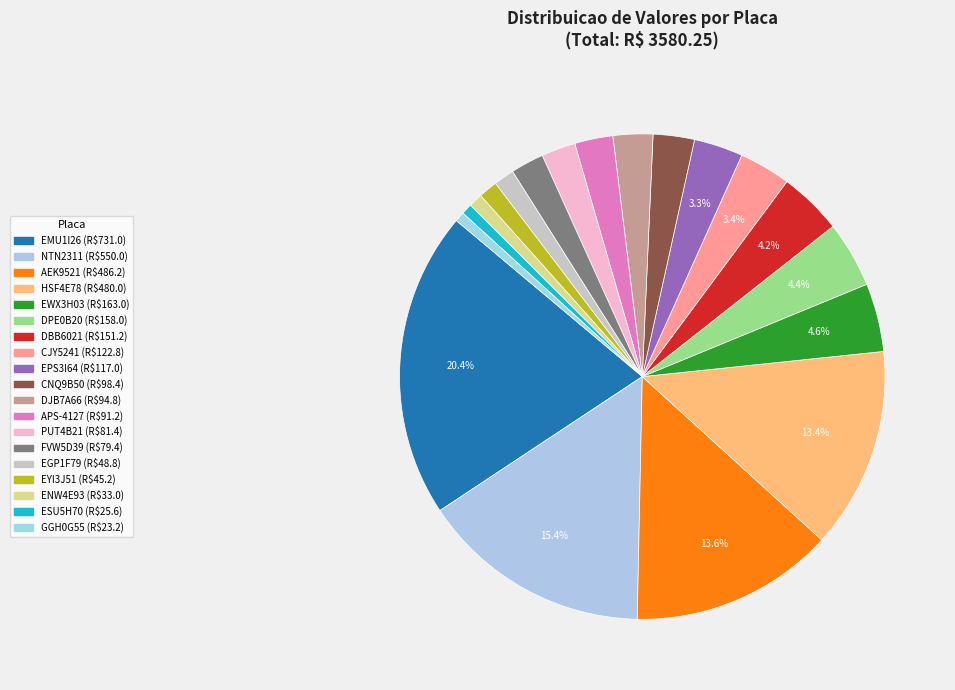

Count the number of slices in the pie.

19